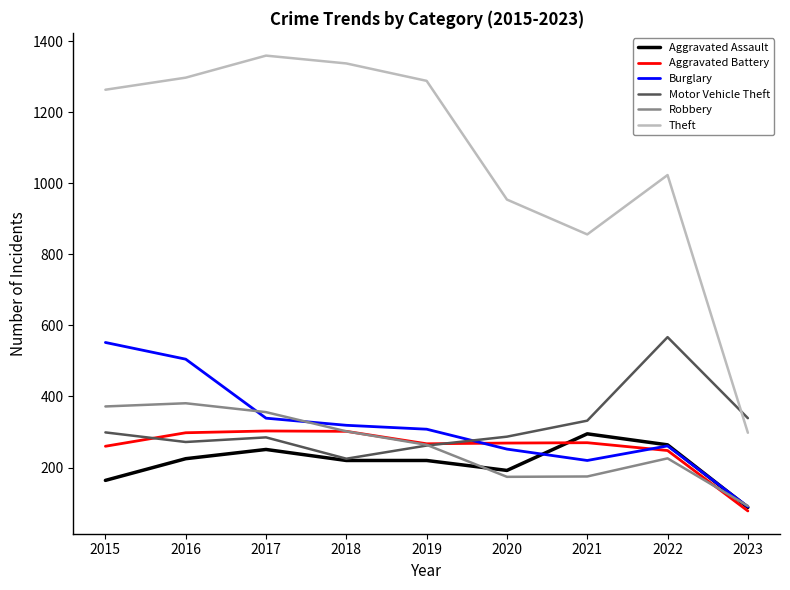

True or false: Aggravated Battery and Theft intersect in this chart.

False